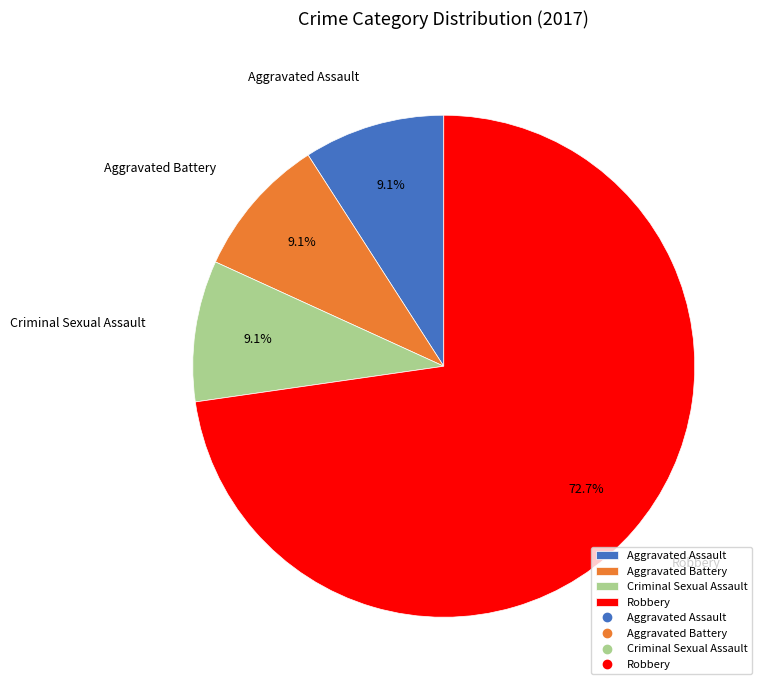

What is the ratio of the value at Aggravated Assault to the value at Criminal Sexual Assault?

1.0